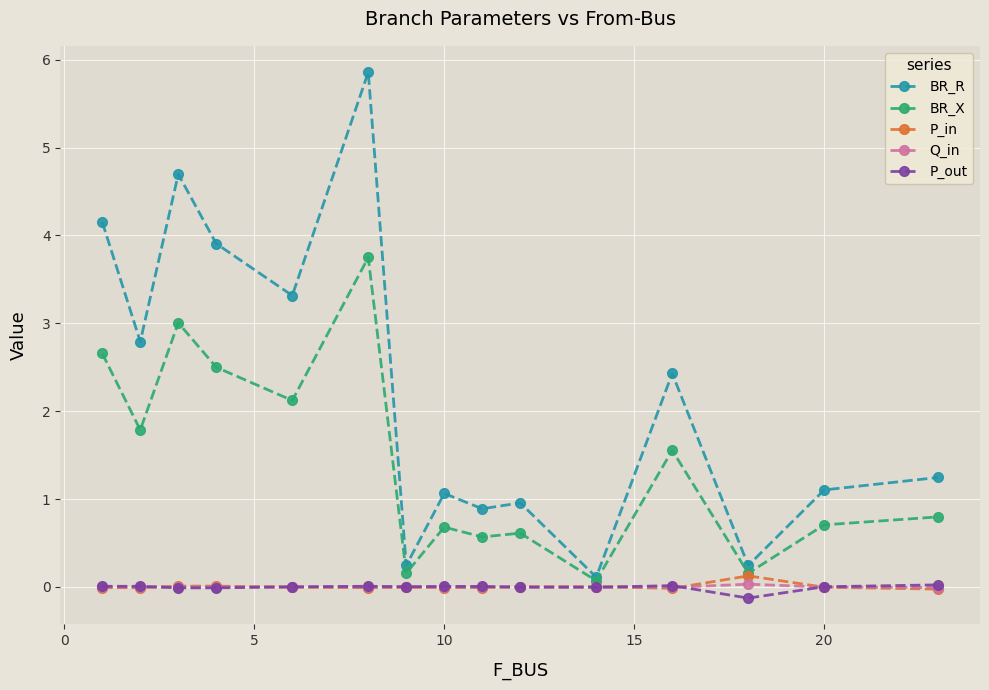

At how many categories does at least one series exceed 3?

5